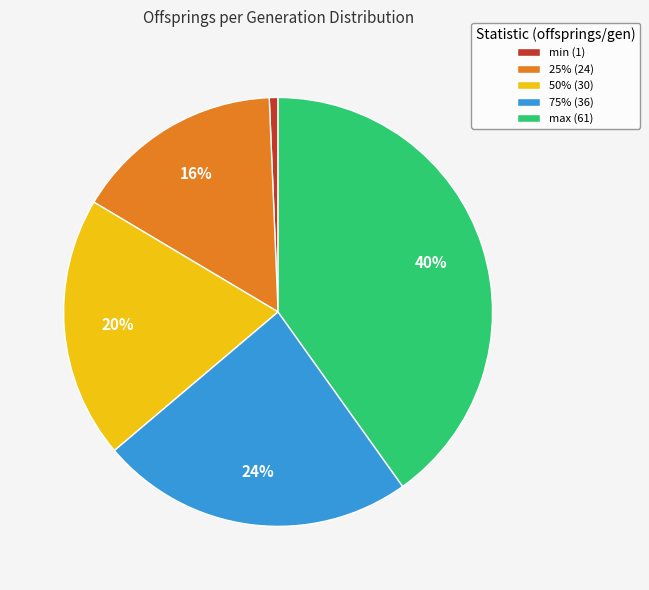

Is the sum of 50% (30) and max (61) greater than half?

Yes